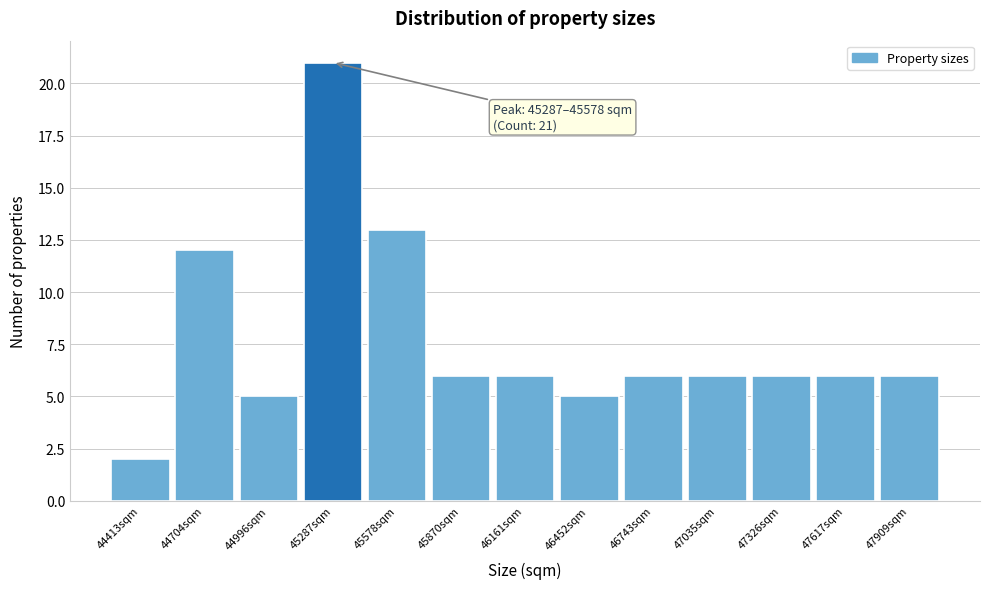

Reading left to right, list all the values displayed in this chart.

44413sqm=2	44704sqm=12	44996sqm=5	45287sqm=21	45578sqm=13	45870sqm=6	46161sqm=6	46452sqm=5	46743sqm=6	47035sqm=6	47326sqm=6	47617sqm=6	47909sqm=6